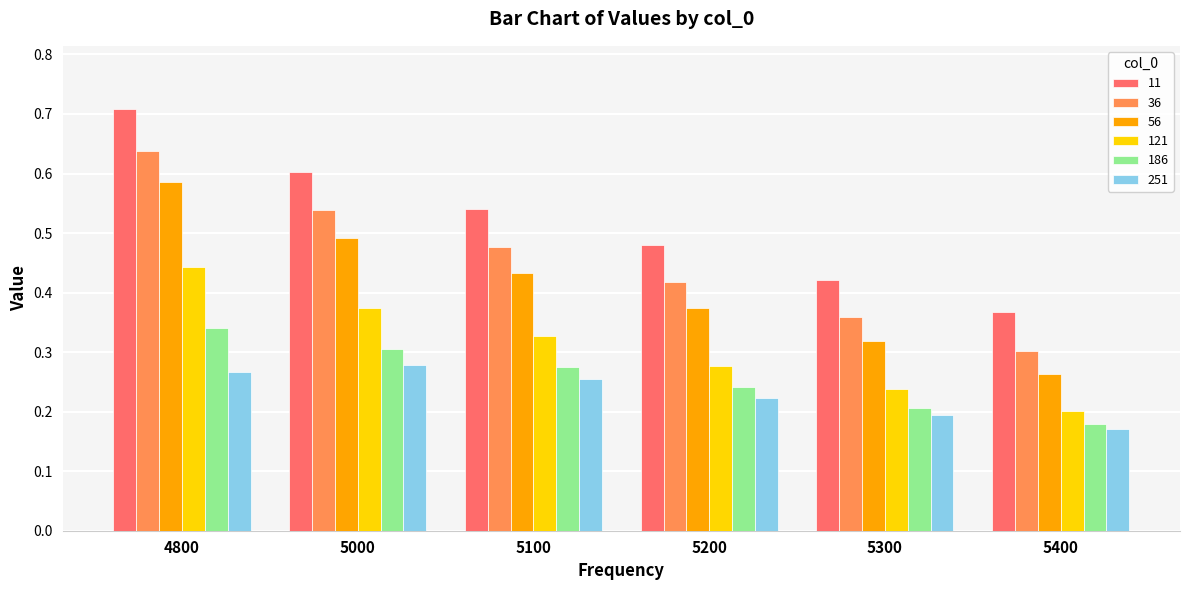

List the labels in order of 186 value, smallest first.

5400, 5300, 5200, 5100, 5000, 4800